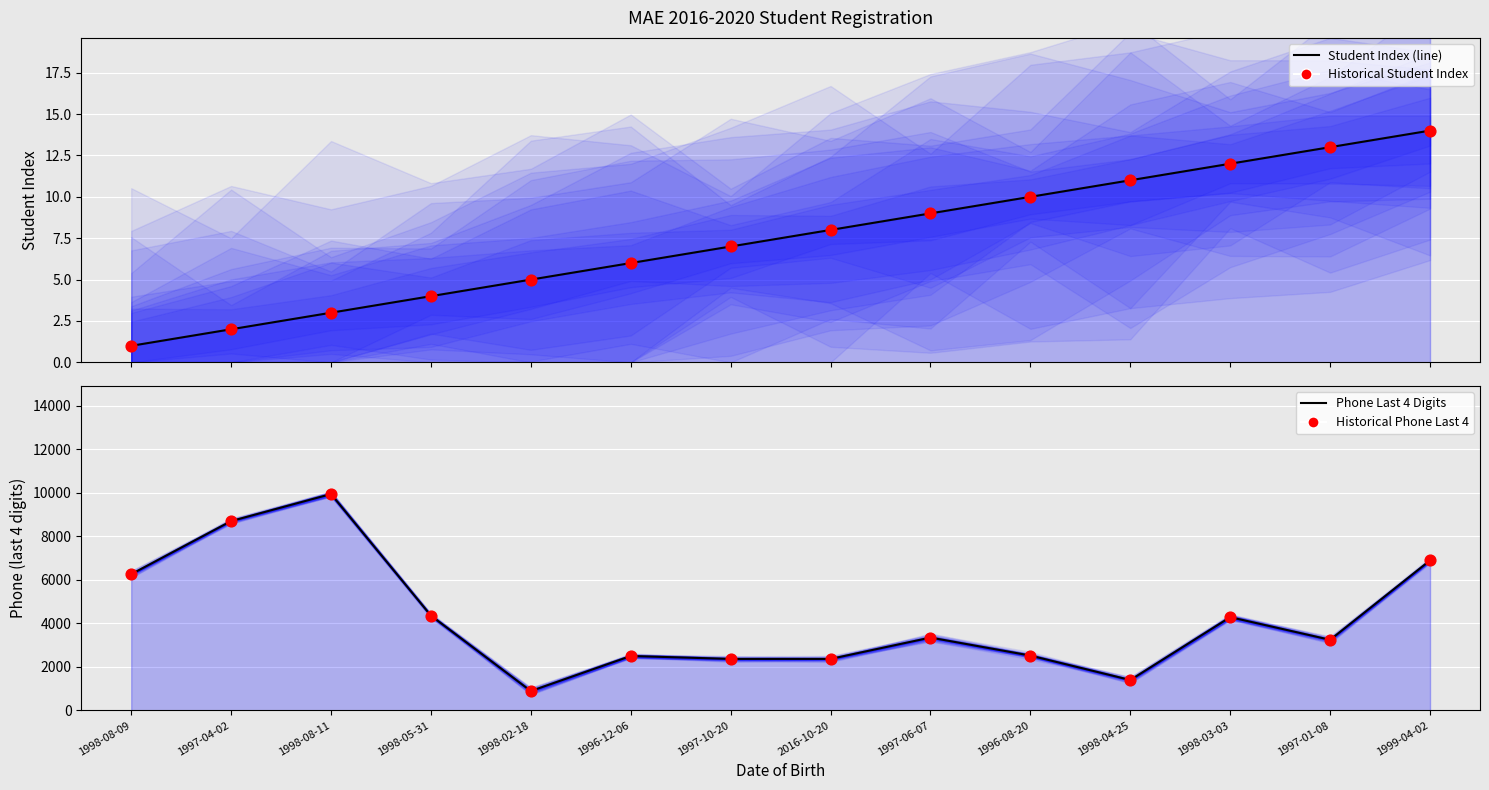

Is the value of Historical Student Index at 1998-08-09 greater than the value of Historical Phone Last 4 at 1997-10-20?

No